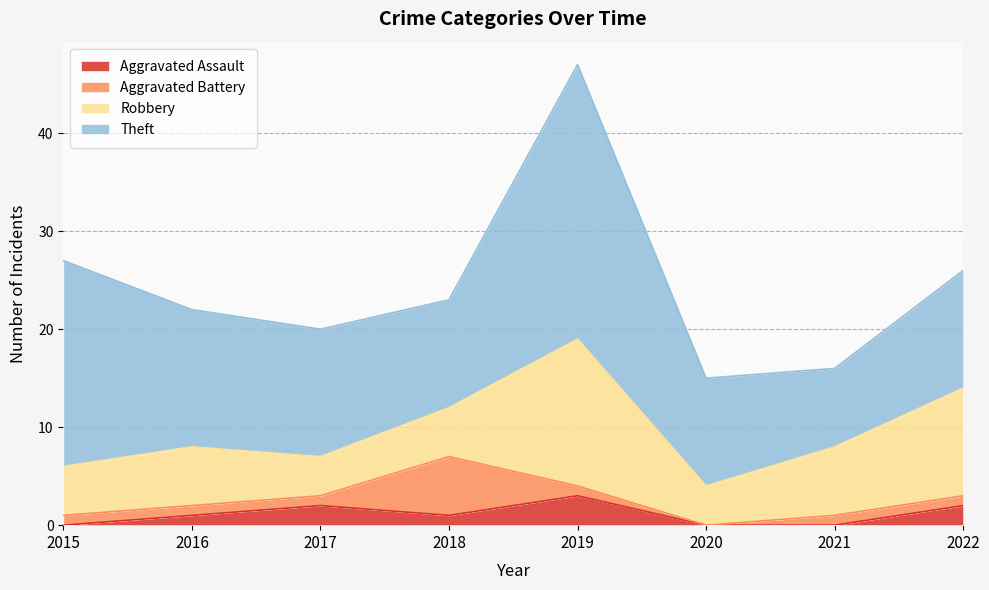

At which category is the sum across all series the highest?

2019